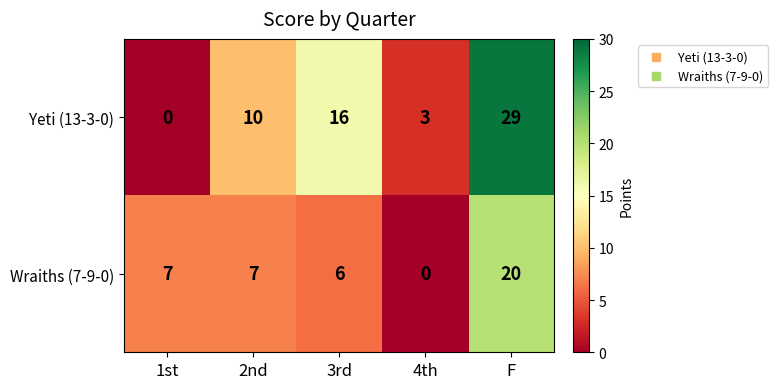

What is the highest value of the Wraiths (7-9-0) series?

20